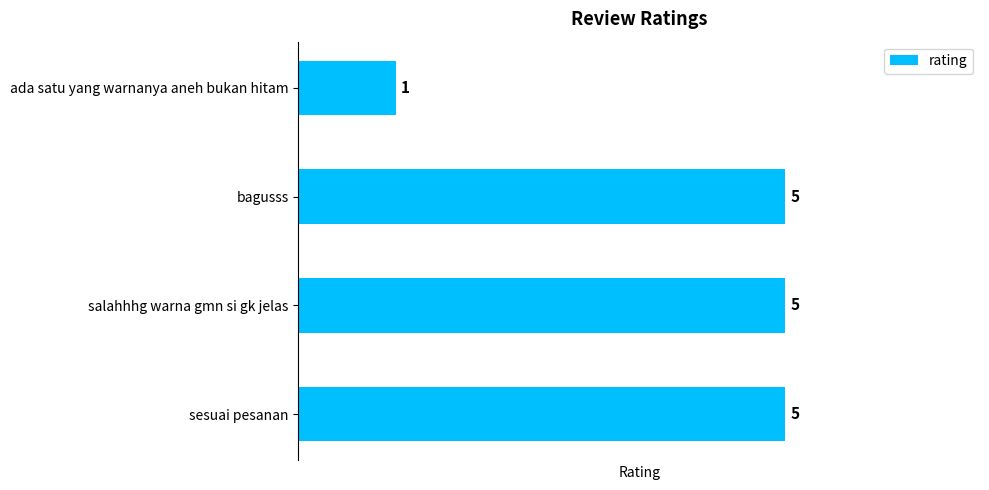

Reading bottom to top, list all the values displayed in this chart.

5	5	5	1